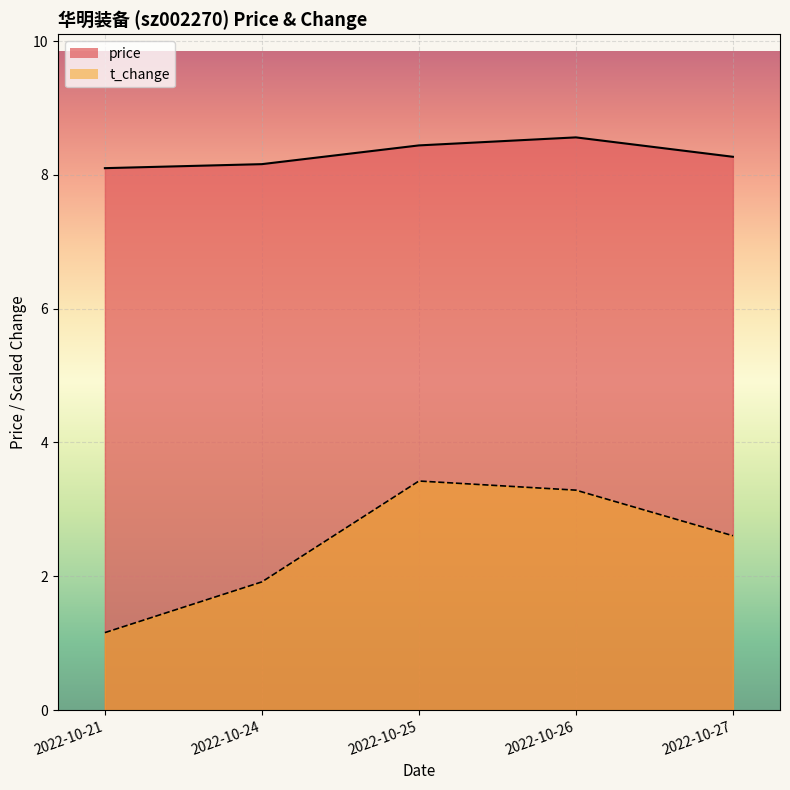

Reading left to right, what are all the values shown in this chart?

price: 8.1	8.2	8.4	8.6	8.3
t_change: 1.2	1.9	3.4	3.3	2.6